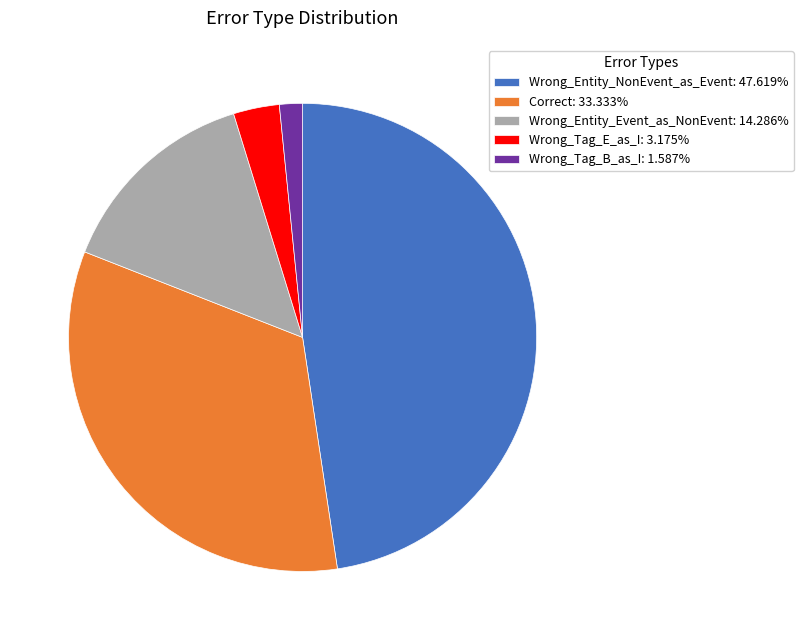

What is the largest slice in the pie chart?

Wrong_Entity_NonEvent_as_Event